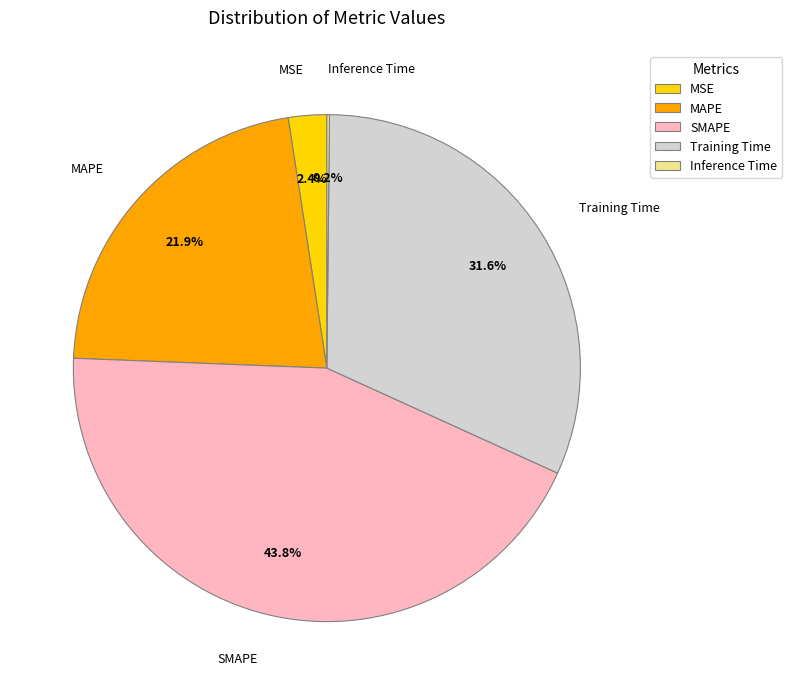

Which category has the biggest portion of the pie?

SMAPE